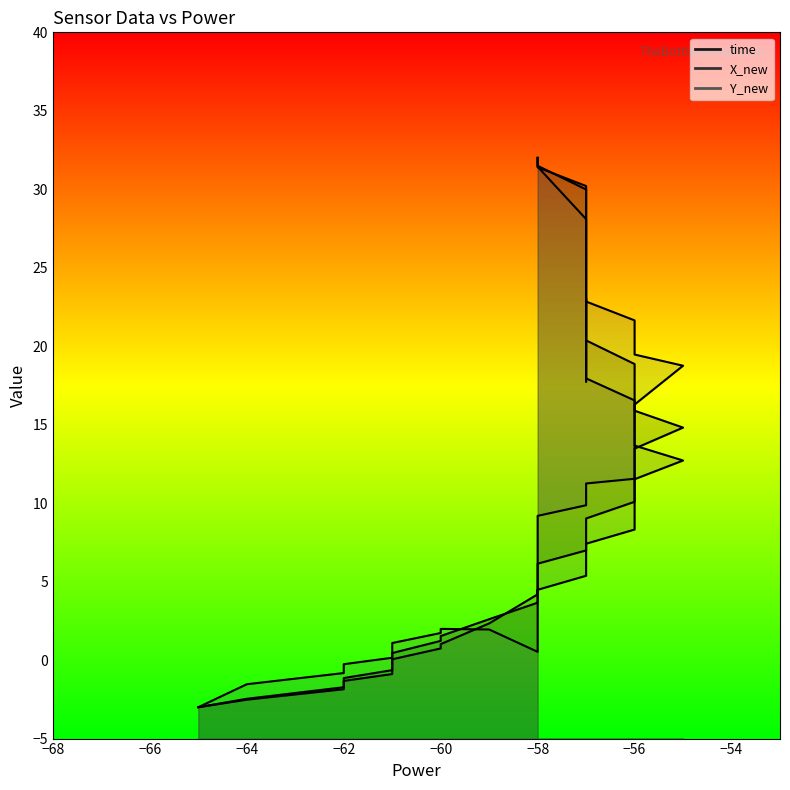

What is the maximum value for Y_new?

32.0